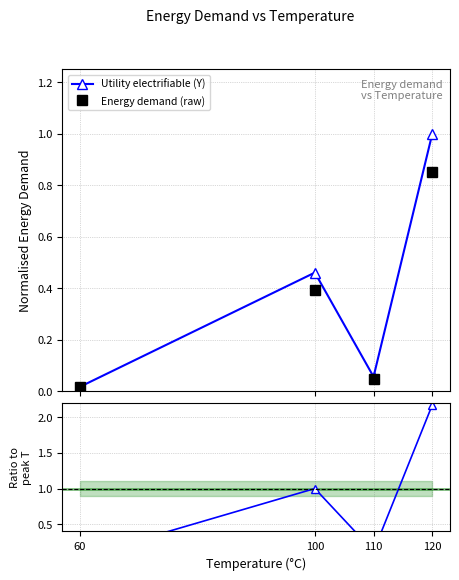

What is the sum of all Ratio to peak values?

3.3